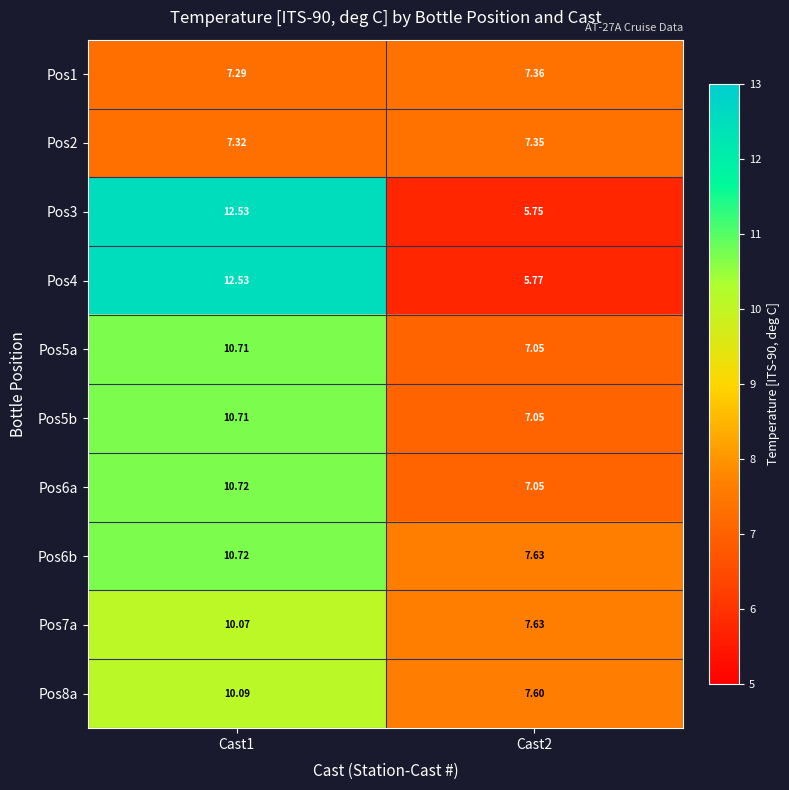

Which series has the widest spread of values?

Pos3